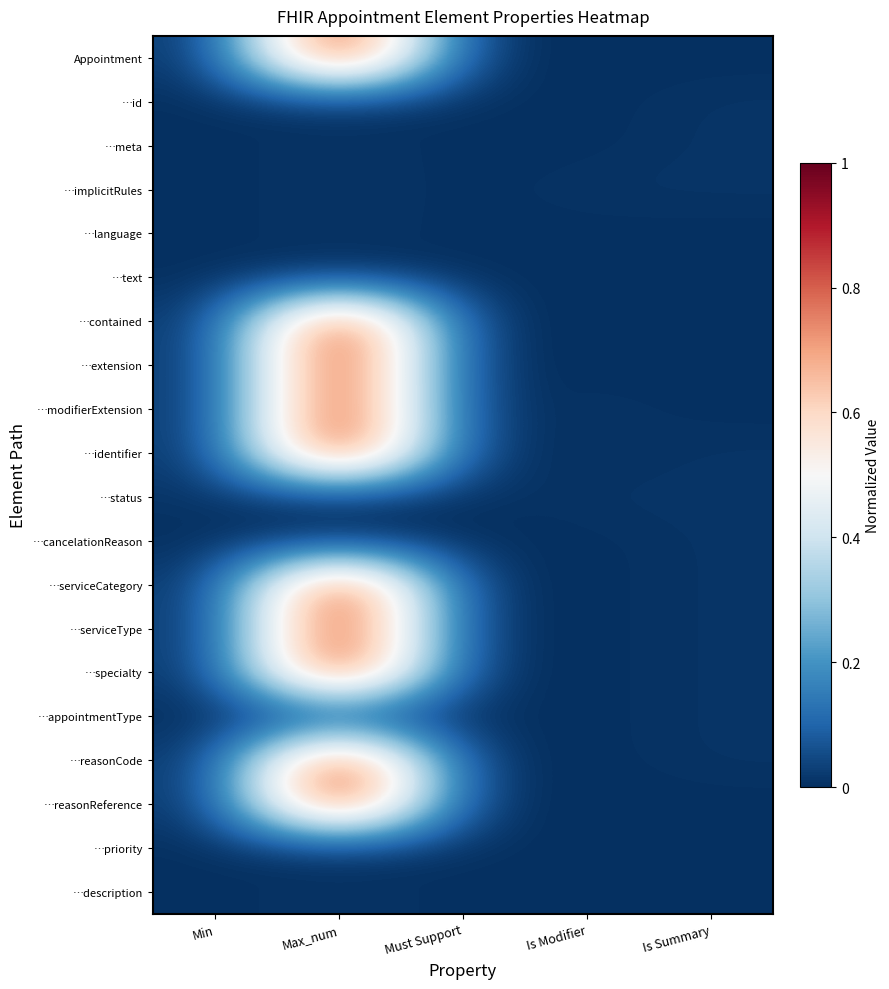

Which series has the largest range (max minus min)?

Appointment